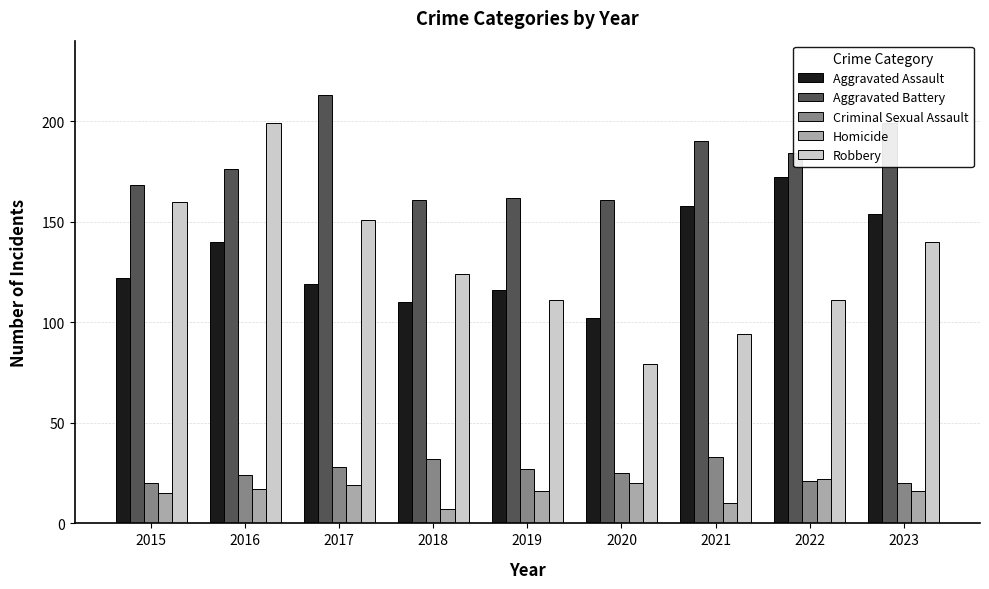

How many data points in Aggravated Battery are less than 176?

4